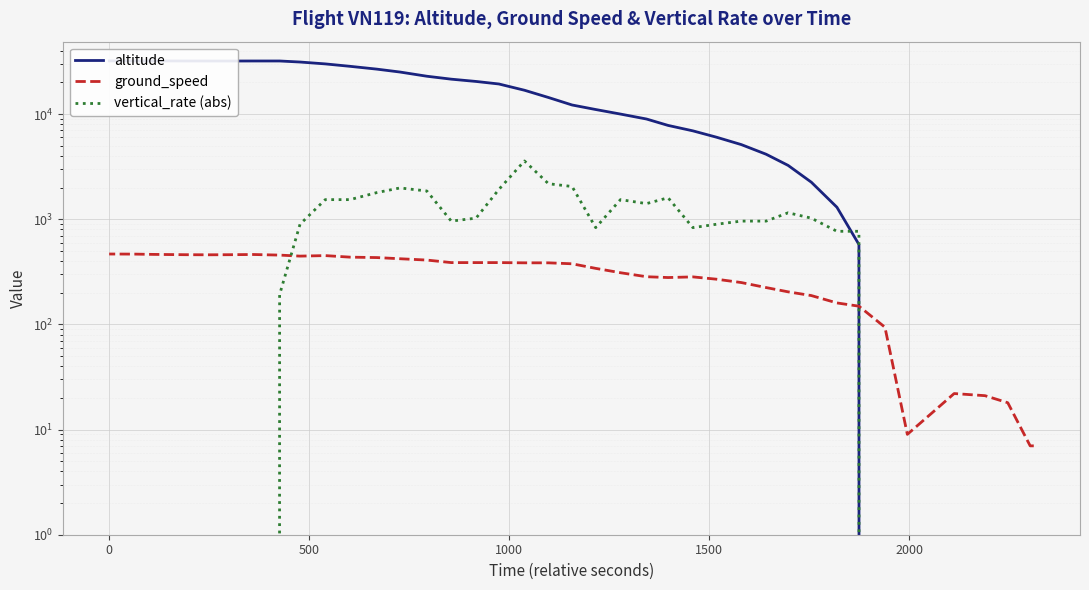

At how many categories does at least one series exceed 19421?

16